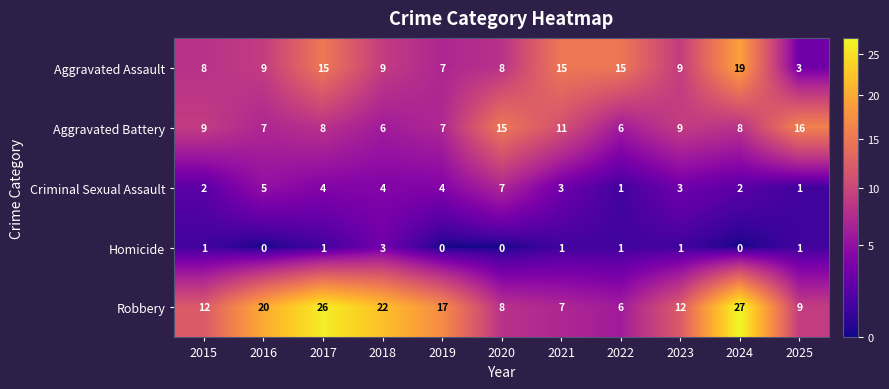

At which category is the sum across all series the highest?

2024